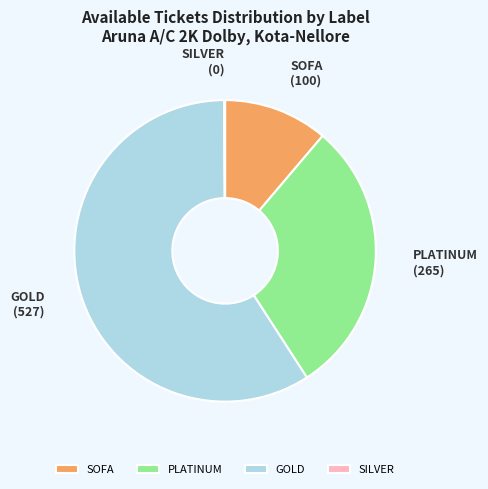

Combined, do GOLD and PLATINUM account for over 50%?

Yes